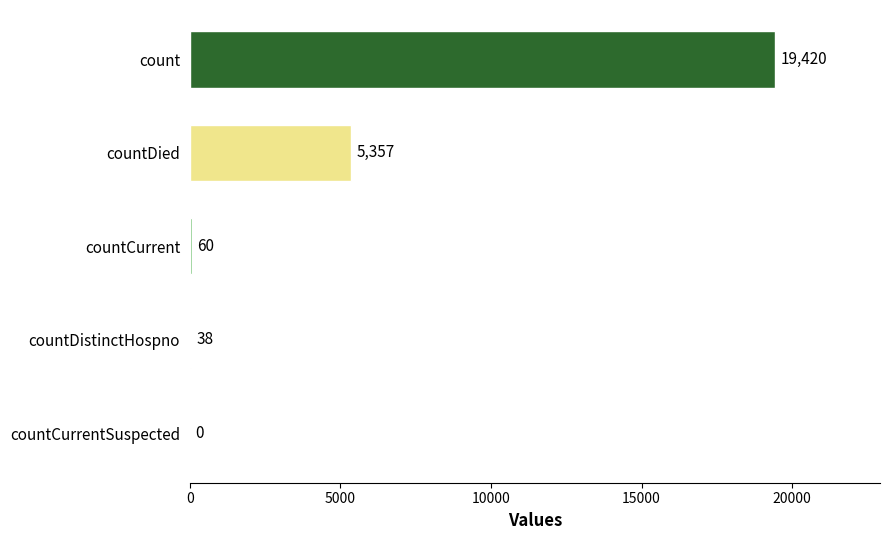

Reading bottom to top, extract all data points from this chart.

countCurrentSuspected=0	countDistinctHospno=38	countCurrent=60	countDied=5357	count=19420